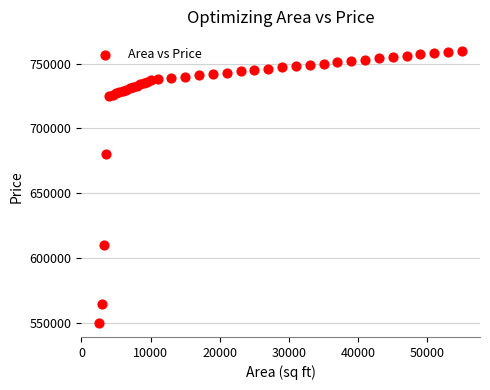

What Y value in the scatter plot is closest to 655000?

680000